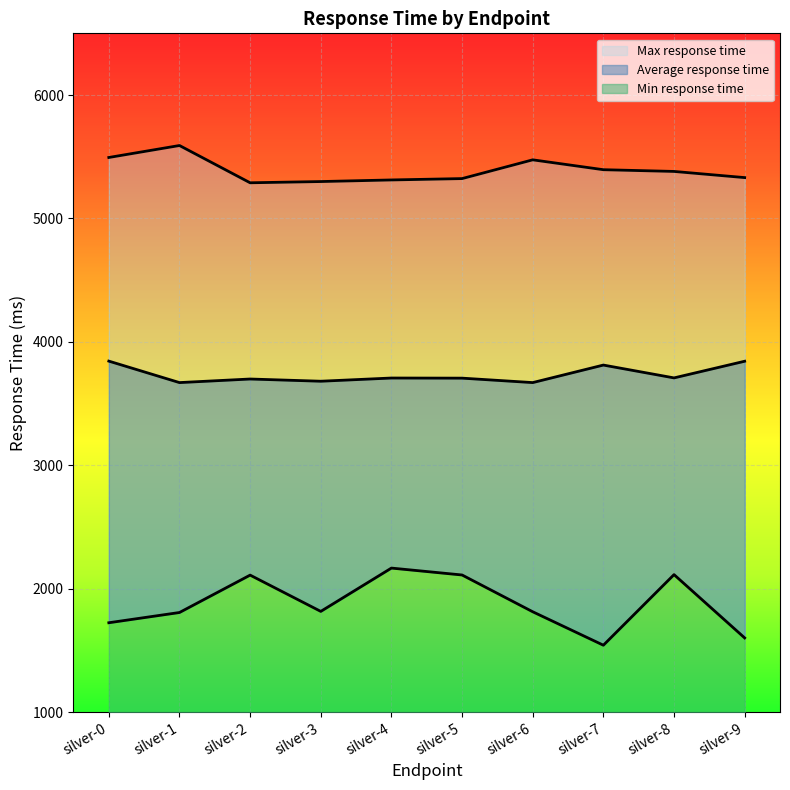

True or false: Max response time and Min response time cross at least once.

False